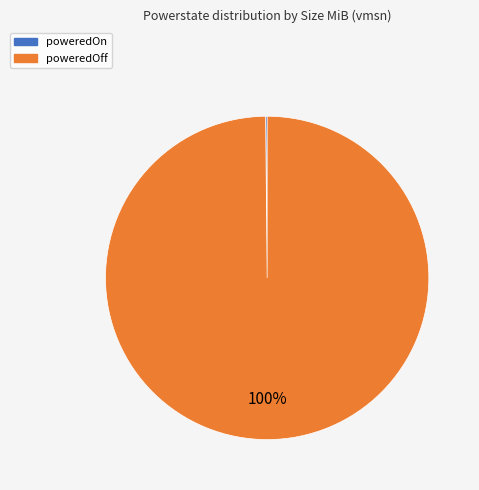

Which category has the biggest portion of the pie?

poweredOff